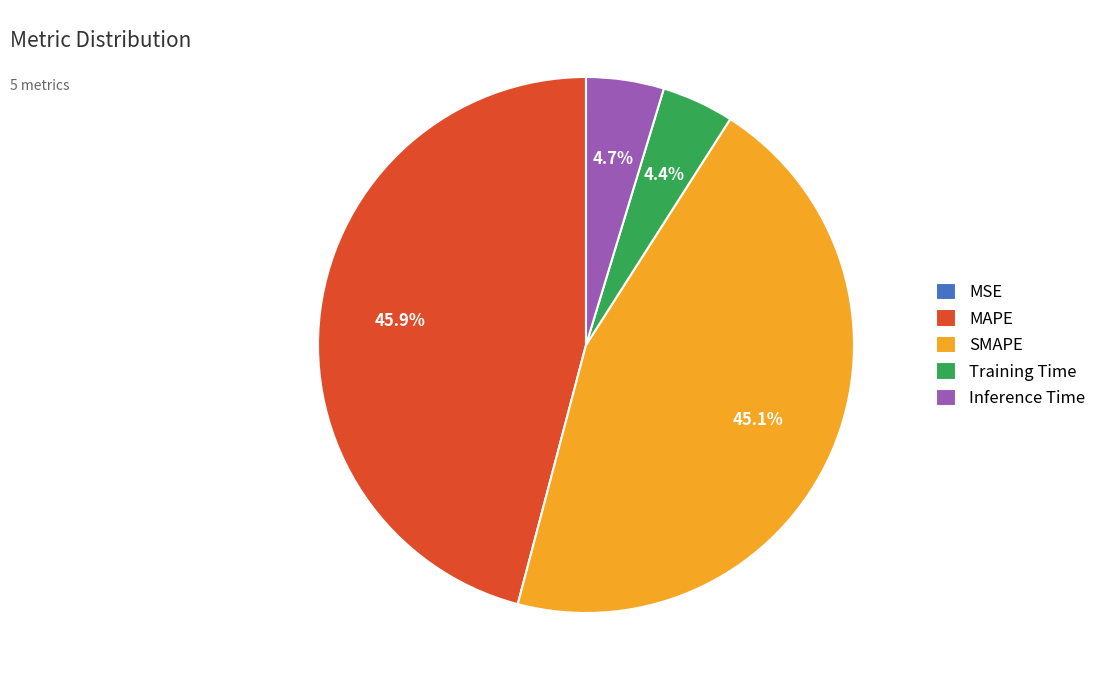

Which has a higher value, Inference Time or MAPE?

MAPE